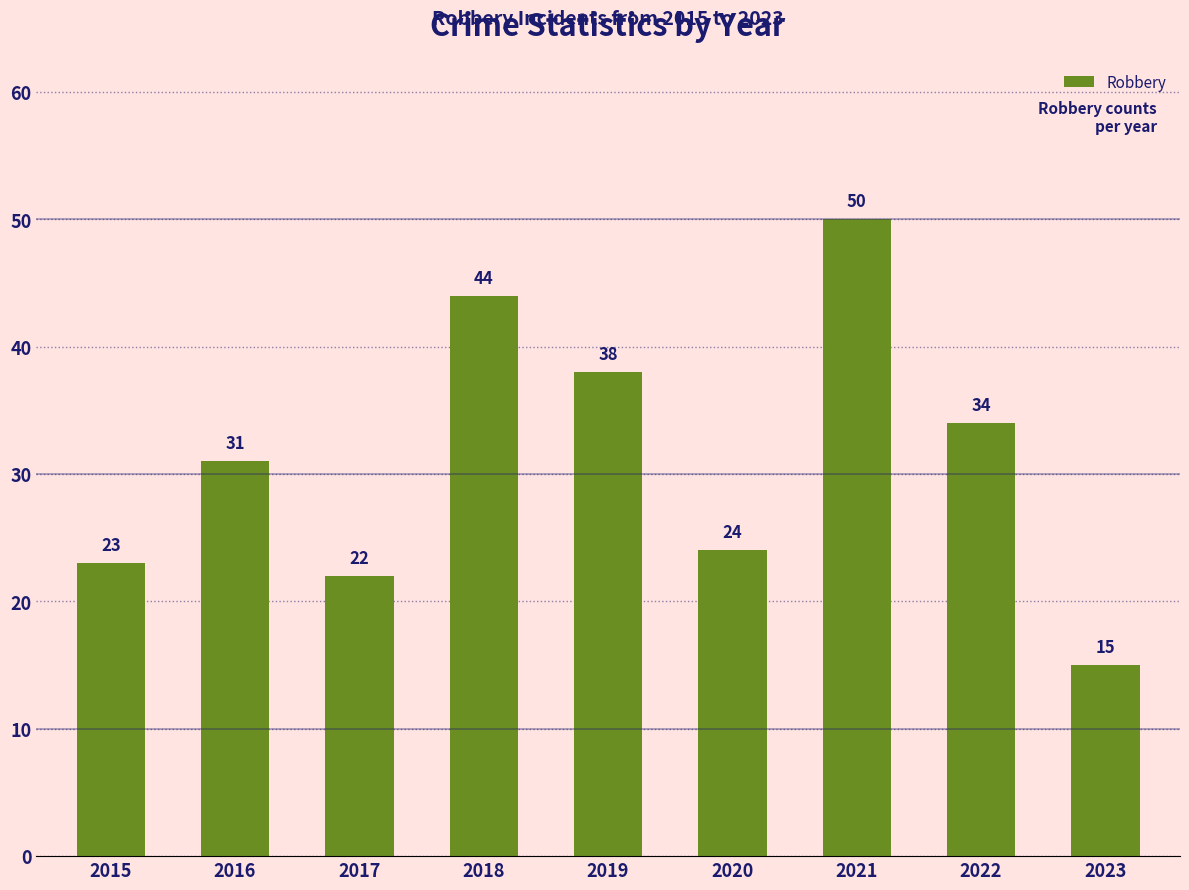

At which label is the value closest to 32?

2016